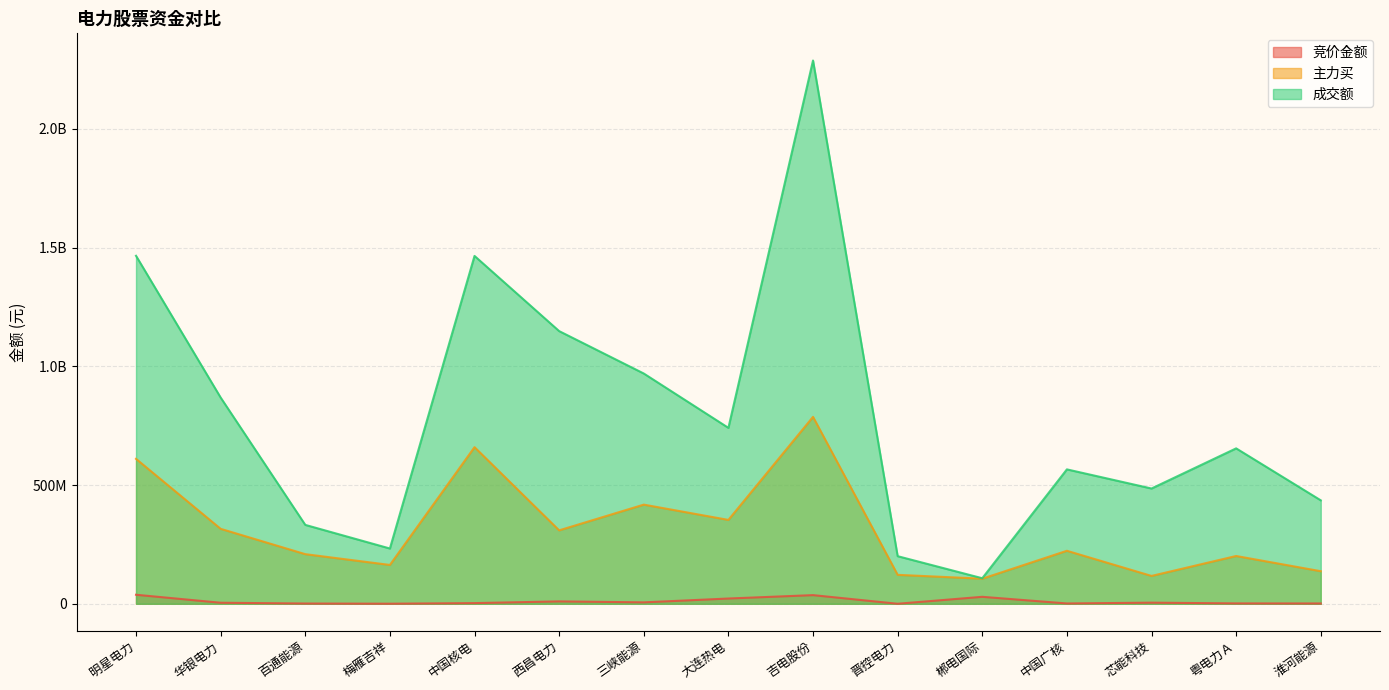

Reading right to left, extract all data points from this chart.

竞价金额: 1341942	1619062	4723896	1348672	29357500	138864	36450661	22177362	6004080	10095546	2834334	351611	1110125	4379724	38050612
主力买: 137222442	201277511	117339792	223260727	105678726	121937398	787243046	353249918	417619617	309339910	659700835	163576378	209020027	315741797	610405497
成交额: 435693905	654577092	485495142	566097913	107608006	200540040	2288078300	740954038	969814270	1148408582	1465010176	232801770	332303408	868529741	1465573138